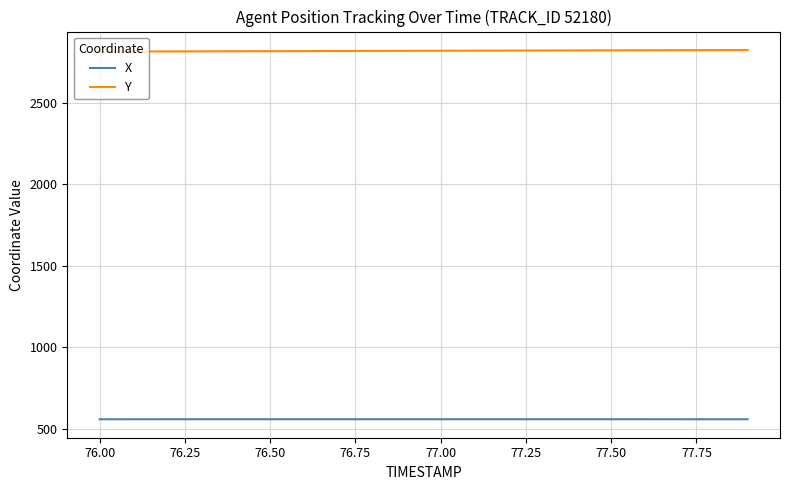

What is the average value of the Y series?

2819.6